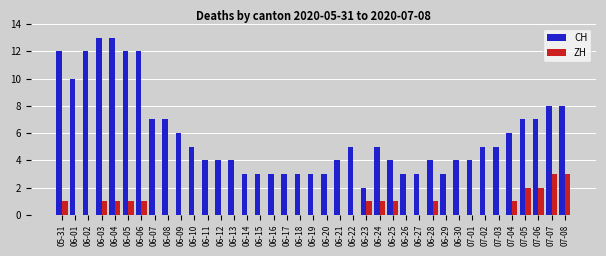

What is the difference between the ZH values at 06-12 and 06-05?

1